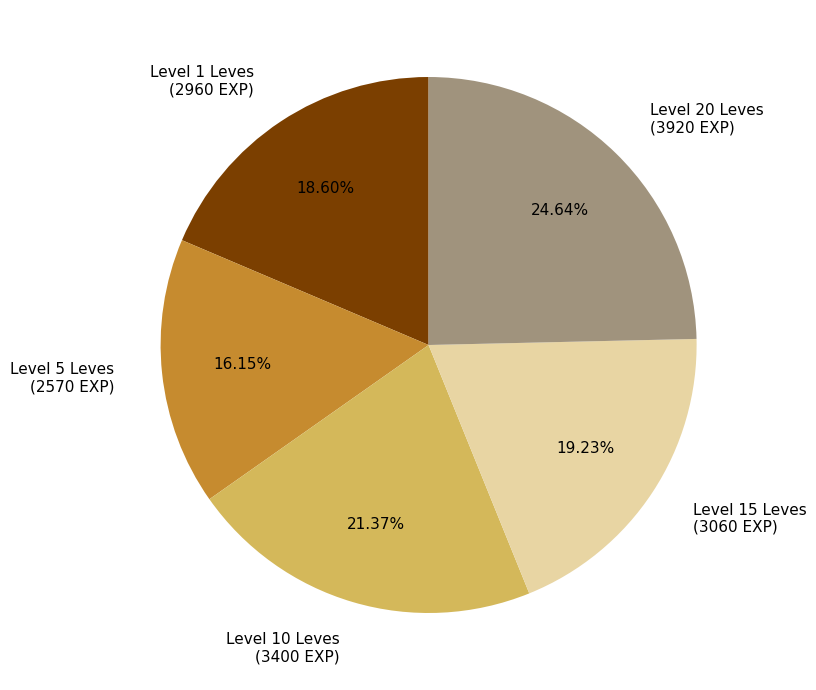

Is there a majority slice in this chart?

No